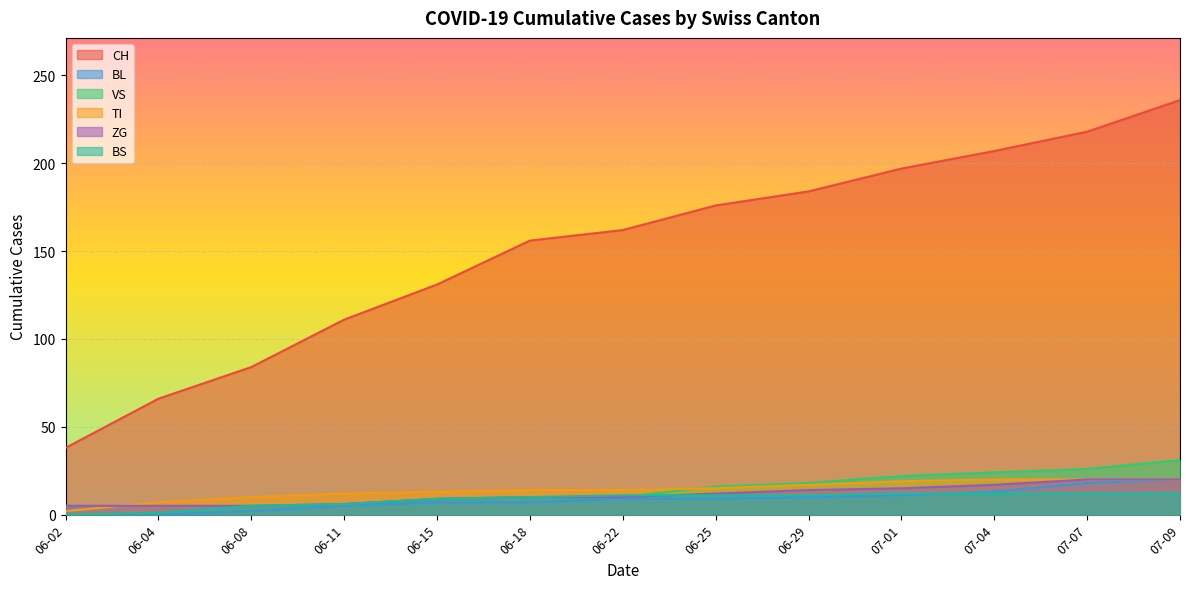

True or false: CH has more than 0 points higher than both neighbors.

False